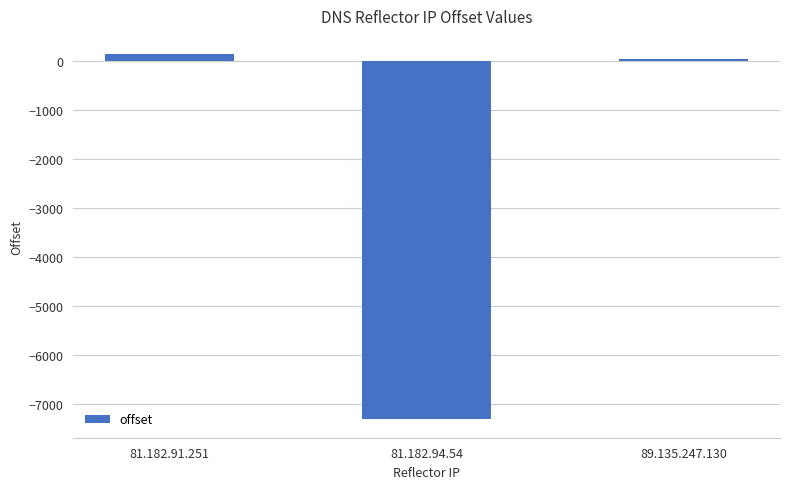

How many categories are shown in the chart?

3